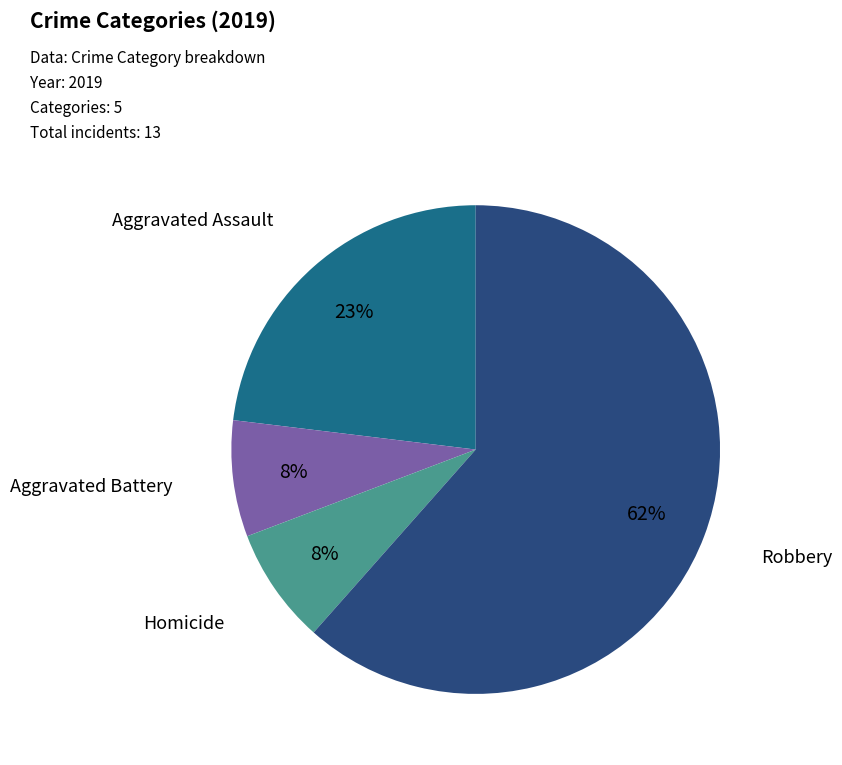

What is the majority slice?

Robbery